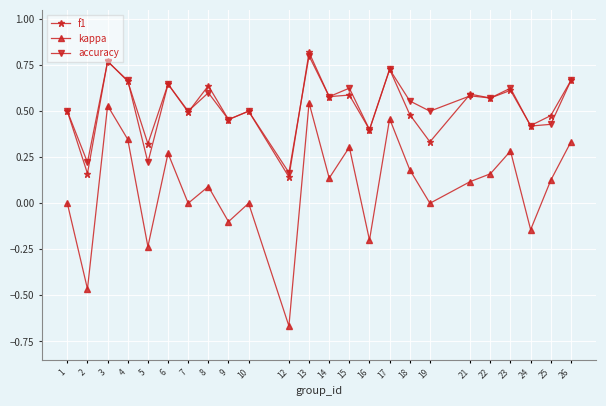

True or false: f1 and kappa intersect in this chart.

False